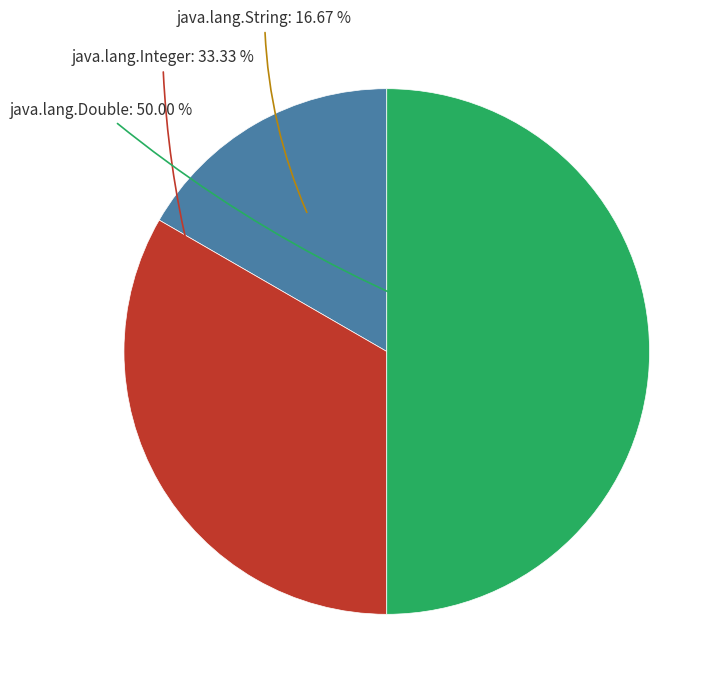

Count the number of slices in the pie.

3